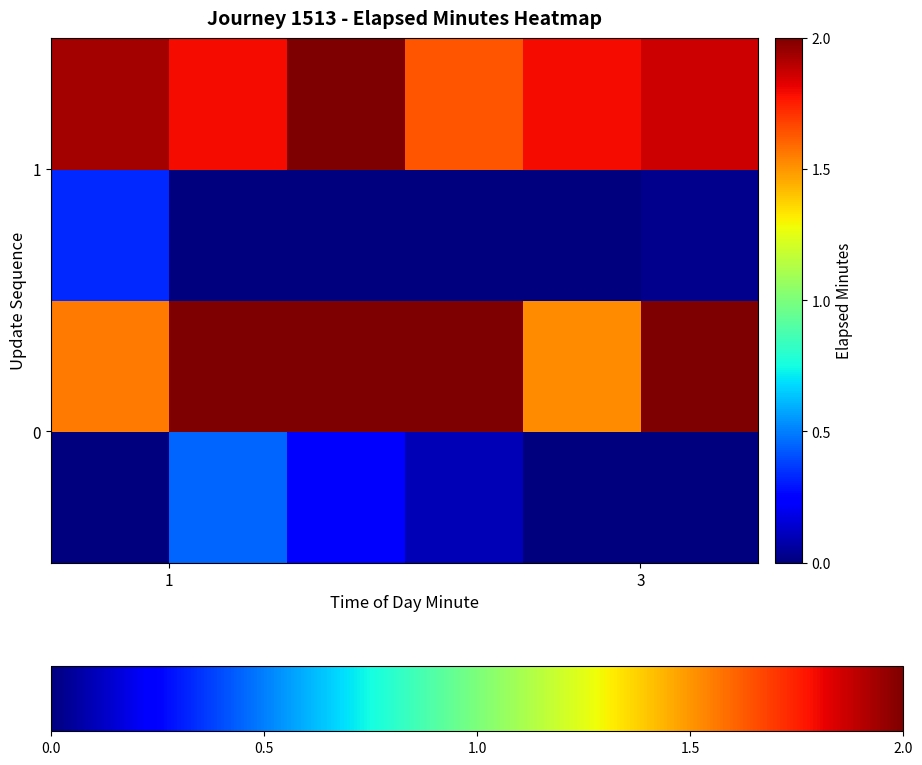

How many categories are shown in the chart?

6